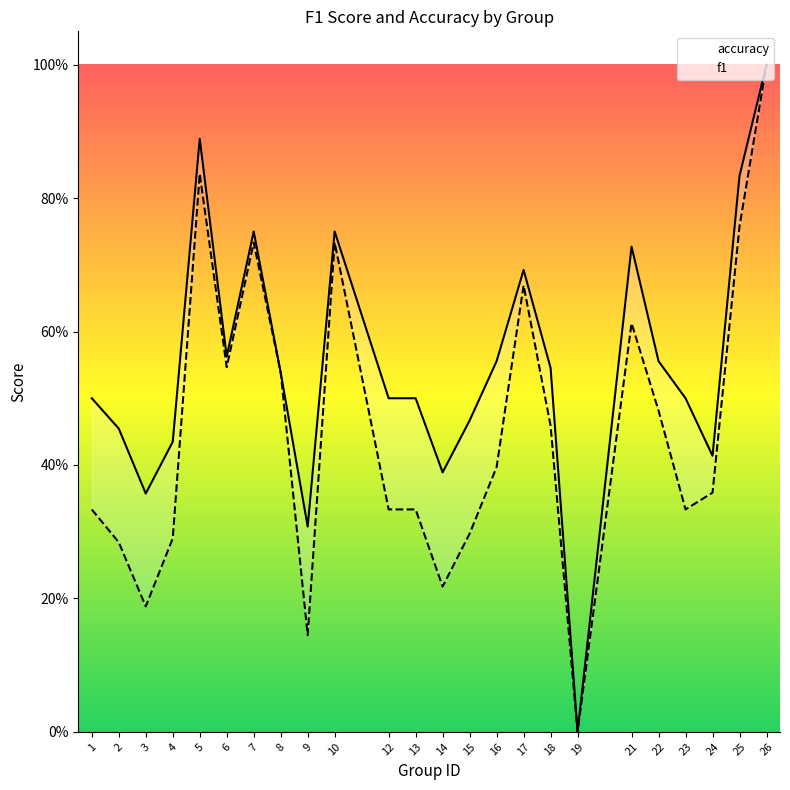

Reading left to right, what are all the values shown in this chart?

f1: 1=0.3	2=0.3	3=0.2	4=0.3	5=0.8	6=0.5	7=0.7	8=0.5	9=0.1	10=0.7	12=0.3	13=0.3	14=0.2	15=0.3	16=0.4	17=0.7	18=0.5	19=0.0	21=0.6	22=0.5	23=0.3	24=0.4	25=0.8	26=1.0
accuracy: 1=0.5	2=0.5	3=0.4	4=0.4	5=0.9	6=0.6	7=0.8	8=0.5	9=0.3	10=0.8	12=0.5	13=0.5	14=0.4	15=0.5	16=0.6	17=0.7	18=0.5	19=0.0	21=0.7	22=0.6	23=0.5	24=0.4	25=0.8	26=1.0